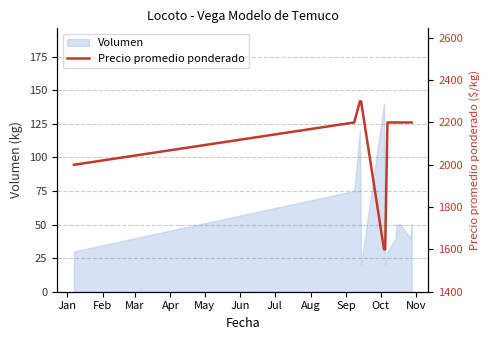

What is the label of the 12th point from the right?

Jan